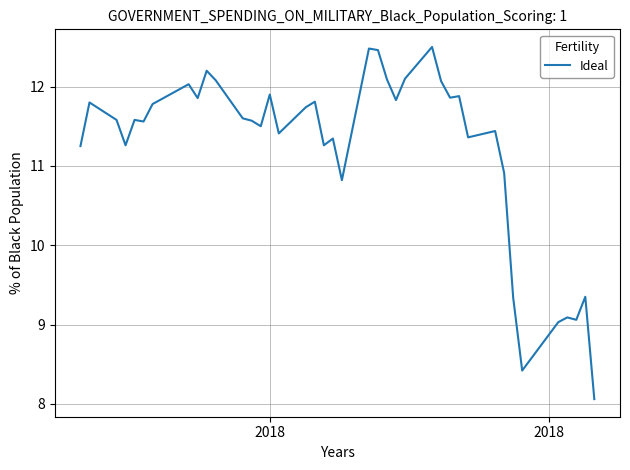

What is the greatest value displayed?

12.5